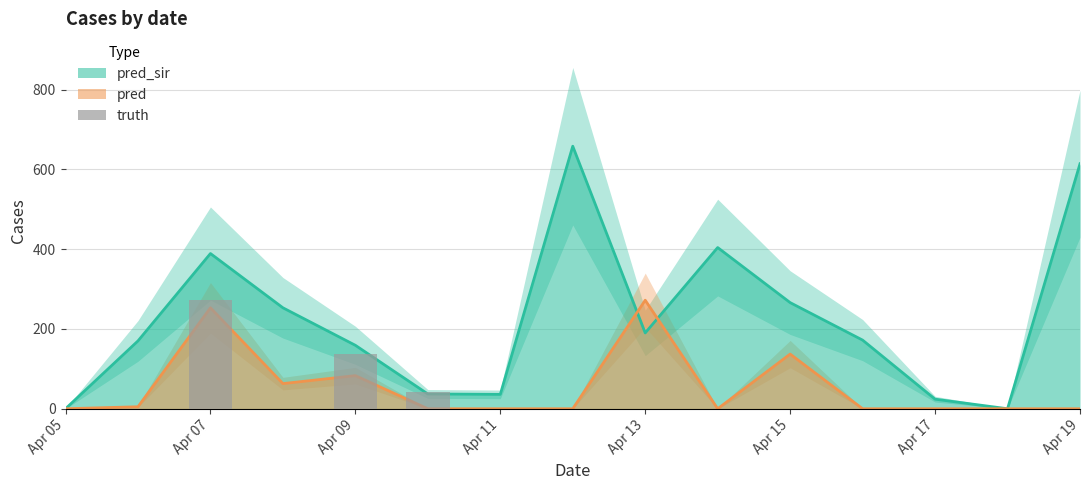

How many categories are shown in the chart?

15